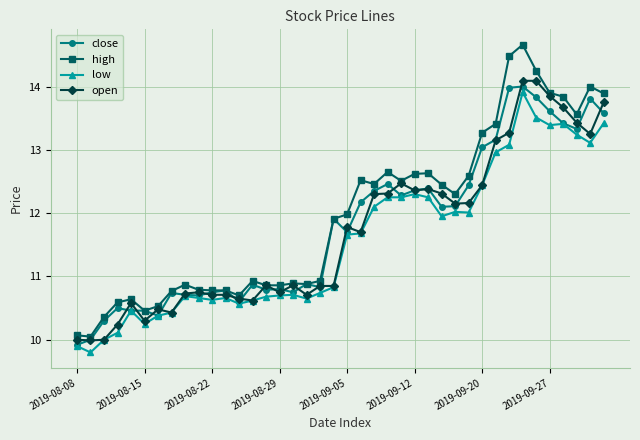

What is the value of the low point at the 38th from the left?

13.2